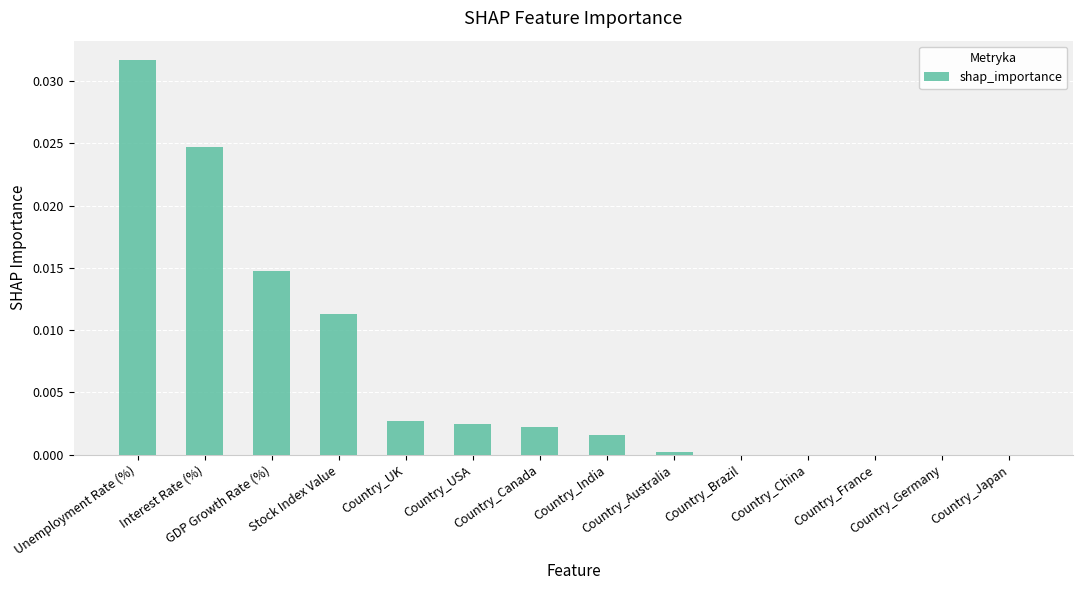

Count the number of categories in the chart.

14